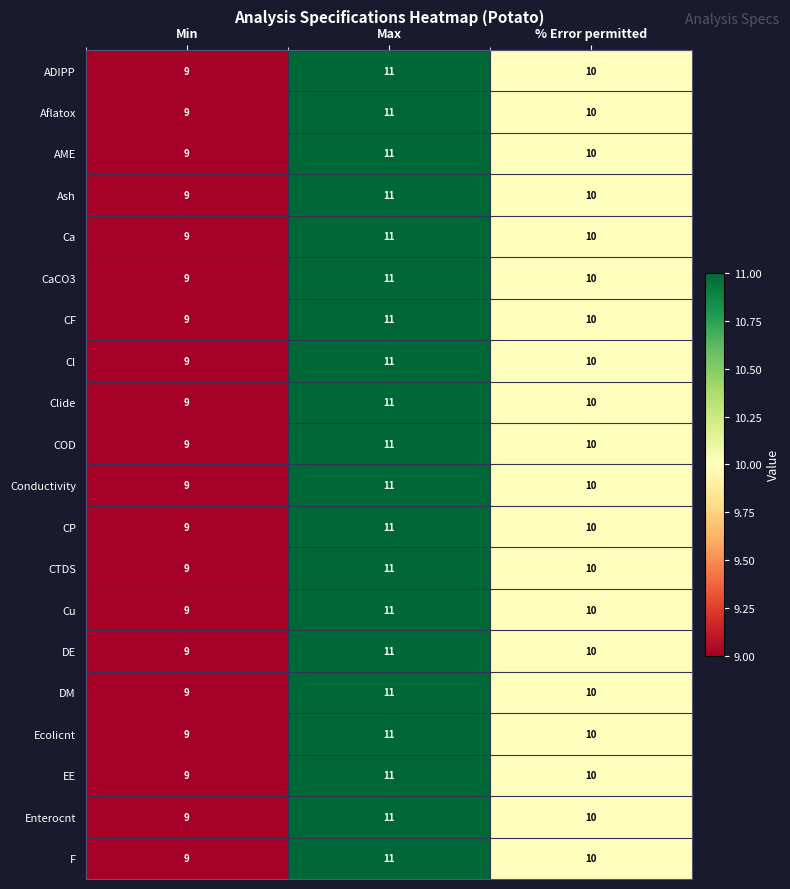

What is the sum of all CP values?

30